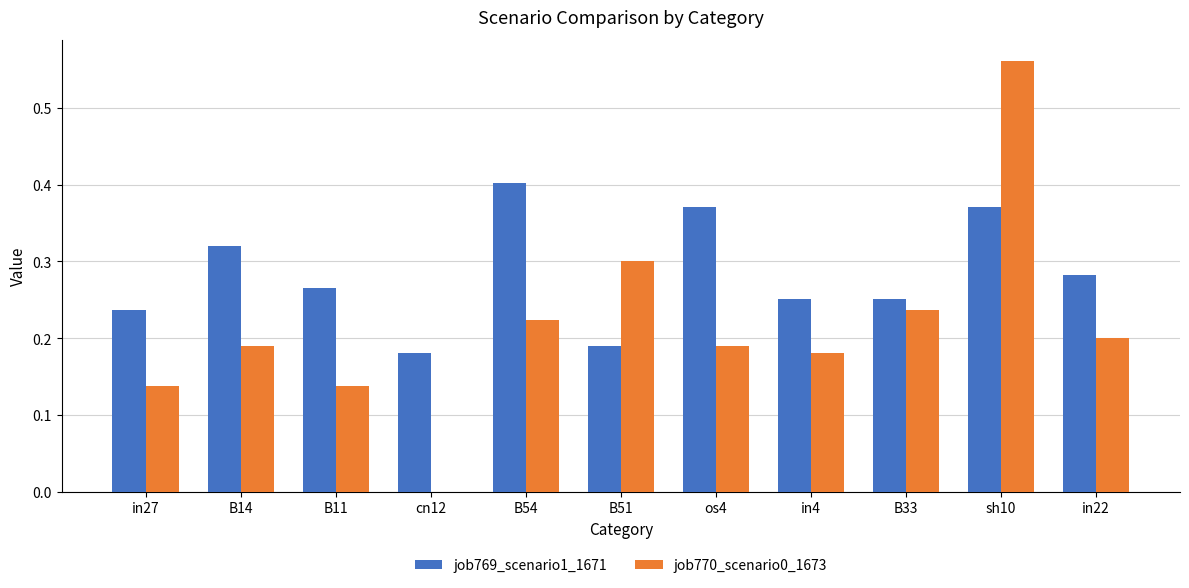

How many groups of bars are there?

11